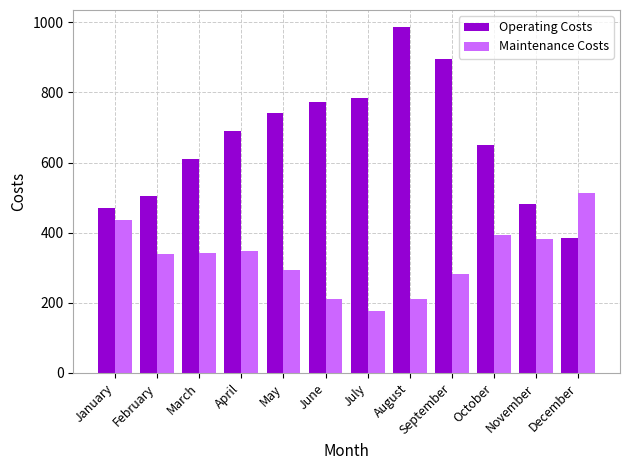

Which series has the largest total across all categories?

Operating Costs